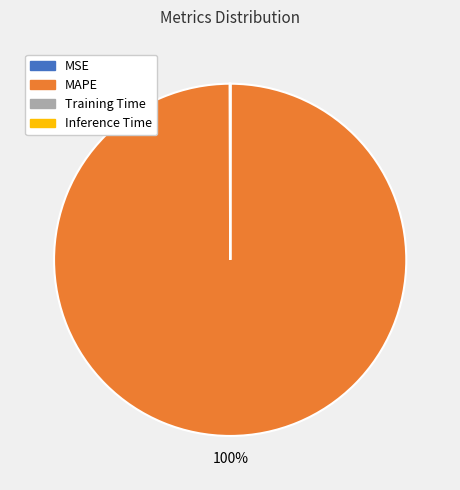

Which slice represents more than half of the pie?

MAPE